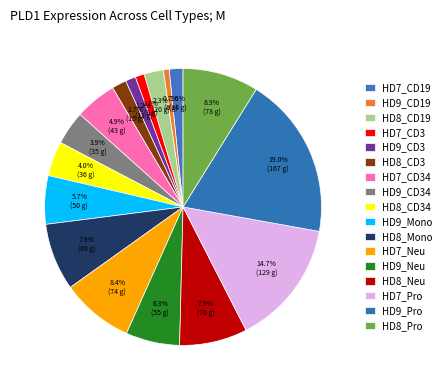

Do HD9_Mono and HD7_Pro together represent more than half of the pie?

No